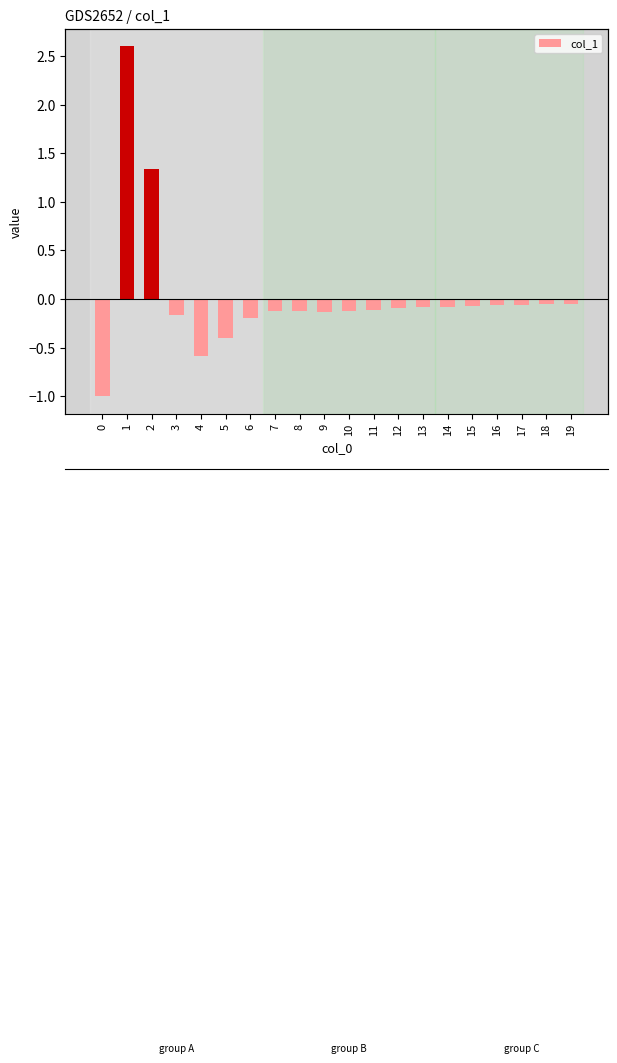

What is the maximum value shown in the chart?

2.6